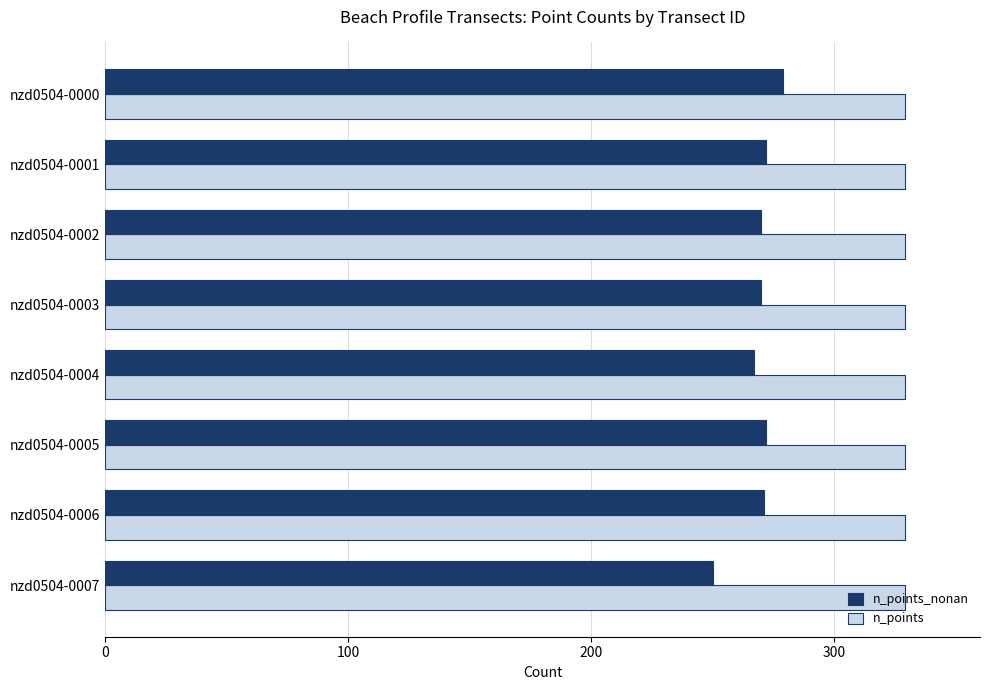

What are all the series names shown in the legend?

n_points_nonan, n_points